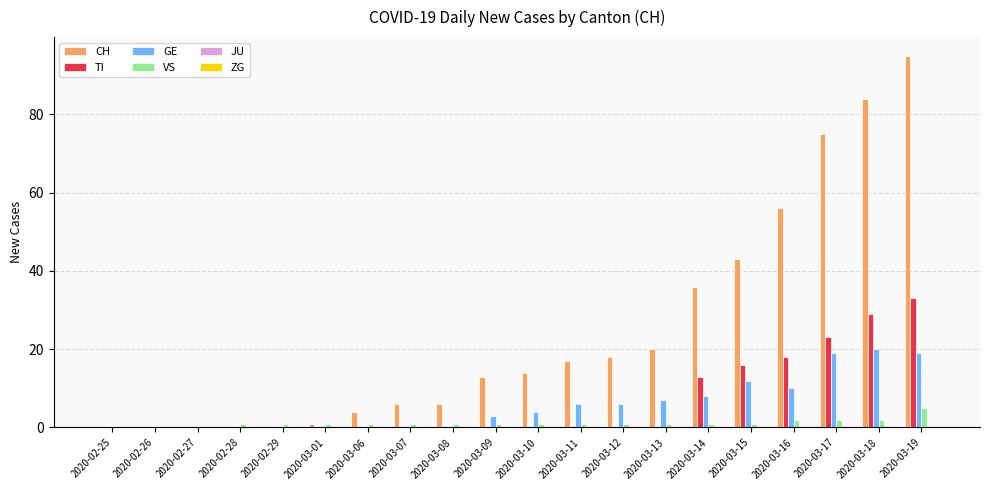

At which category does the chart reach its peak across all series?

2020-03-19